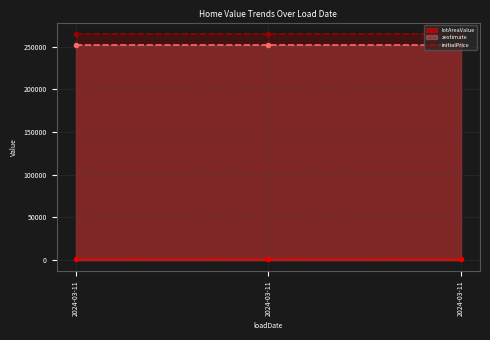

The value of zestimate at 2024-03-11 is 143715.7. True or false?

False